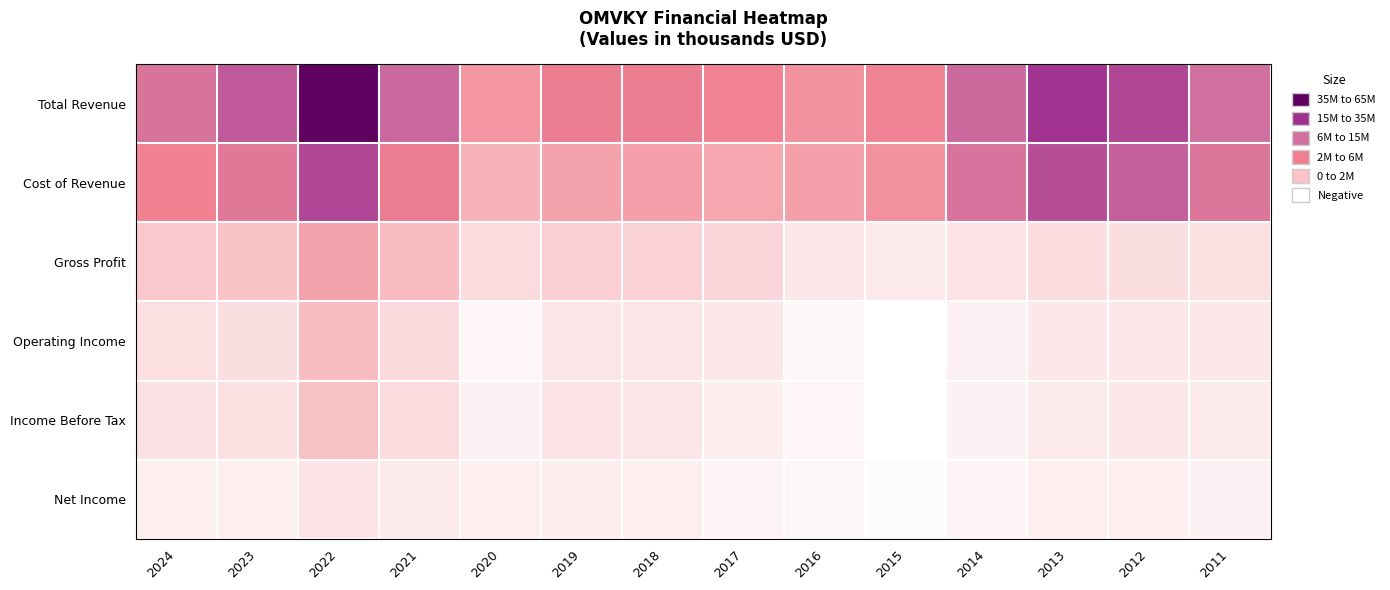

Reading right to left, extract all data points from this chart.

Total Revenue: 2011=38207300	2012=46828900	2013=50735600	2014=39177900	2015=23833600	2016=20956800	2017=24281900	2018=26254900	2019=26328100	2020=20244600	2021=39687300	2022=64801800	2023=42597500	2024=34465300
Cost of Revenue: 2011=33491800	2012=41428500	2013=45168500	2014=34980000	2015=21112400	2016=18024400	2017=17155400	2018=18410800	2019=17729800	2020=14342500	2021=27039700	2022=46852600	2023=31199300	2024=24472500
Gross Profit: 2011=4715600	2012=5400300	2013=5567100	2014=4197800	2015=2721200	2016=2932400	2017=7126600	2018=7844100	2019=8598400	2020=5902100	2021=12647600	2022=17949100	2023=11398300	2024=9992800
Operating Income: 2011=2798400	2012=3407900	2013=3043100	2014=1056000	2015=-2110700	2016=-497300	2017=3034300	2018=3693600	2019=3701000	2020=40400	2021=6668900	2022=12283900	2023=5164100	2024=5126800
Income Before Tax: 2011=2491800	2012=3137500	2013=2740500	2014=864000	2015=-2019700	2016=-250300	2017=1785500	2018=3776000	2019=3875000	2020=1070300	2021=5538500	2022=11504800	2023=5090100	2024=4384500
Net Income: 2011=1210600	2012=1497000	2013=1390000	2014=303300	2015=-1163800	2016=-438500	2017=646000	2018=1735700	2019=1968400	2020=1641600	2021=2487200	2022=3959600	2023=1715500	2024=1504300